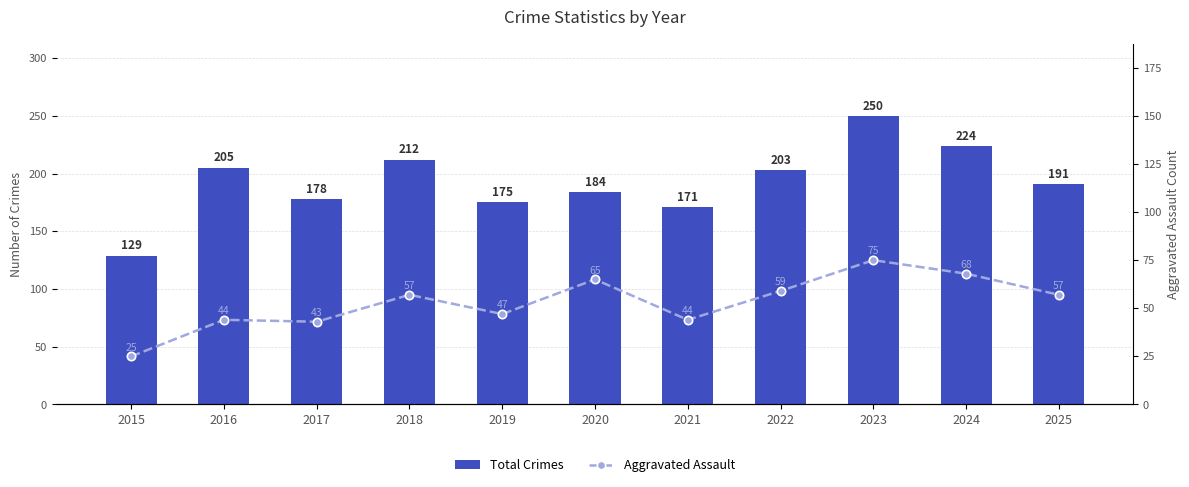

List the series in order of their peak value, lowest first.

Aggravated Assault, Total Crimes